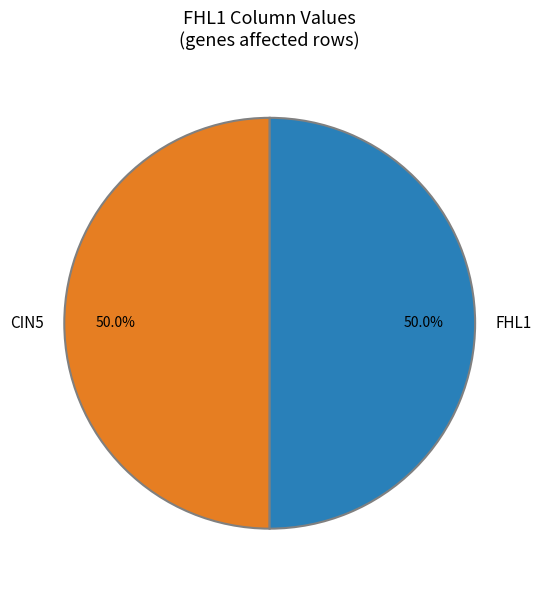

To the nearest percent, what portion does CIN5 represent?

50%